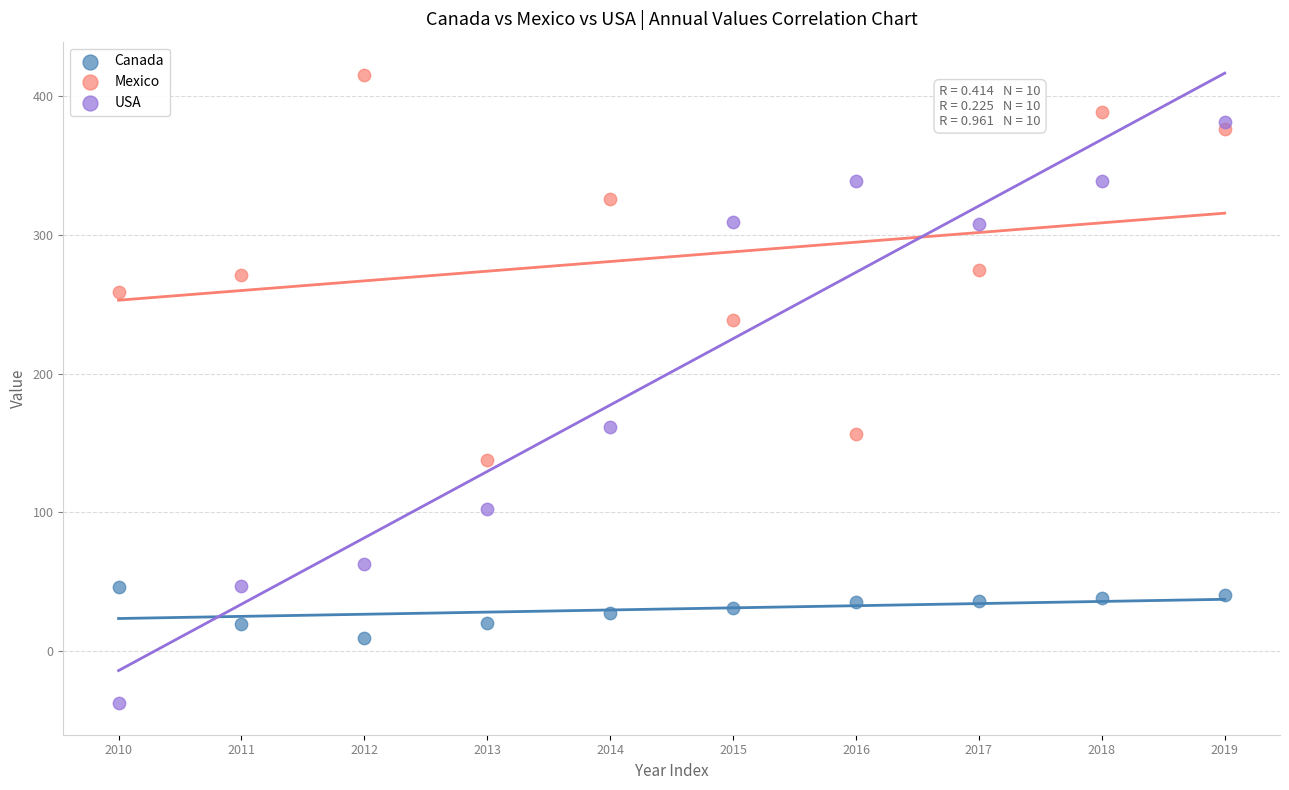

Which series reaches the maximum Y coordinate?

Mexico